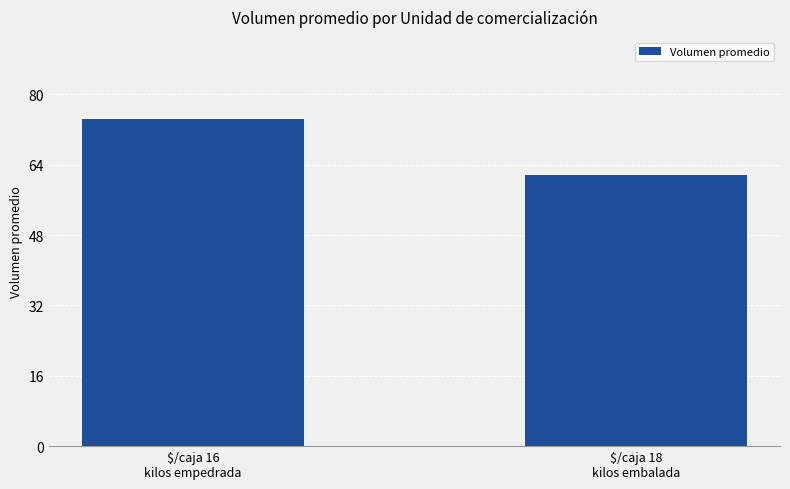

Does the chart contain any negative values?

No